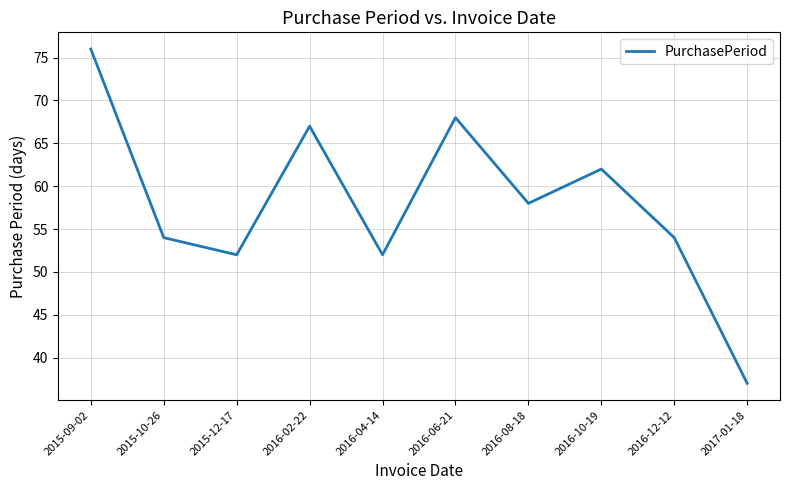

Reading left to right, what are all the values shown in this chart?

76	54	52	67	52	68	58	62	54	37